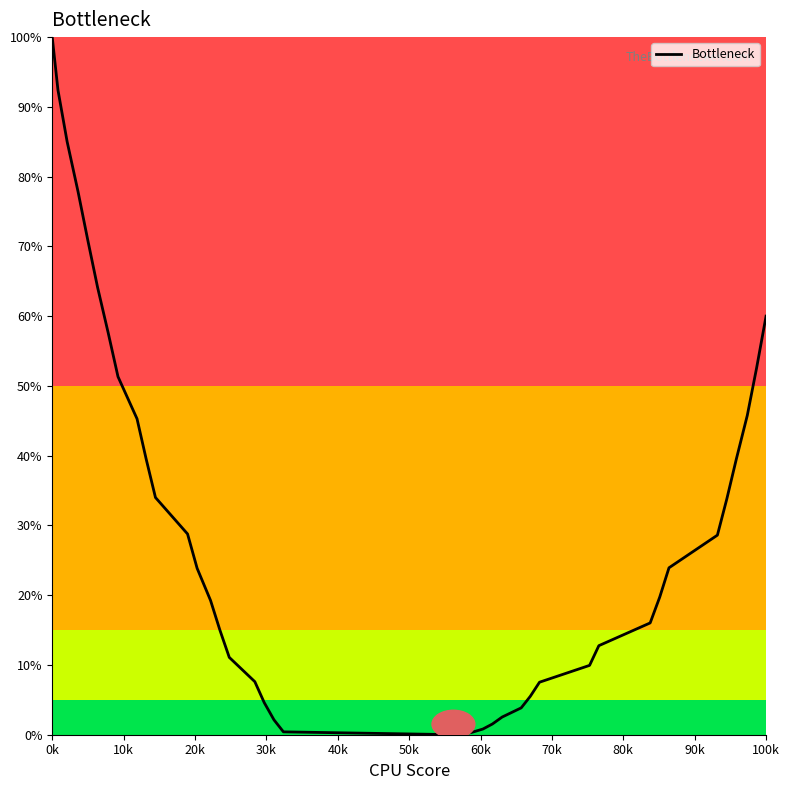

What is the difference between the maximum and minimum values?

100.0